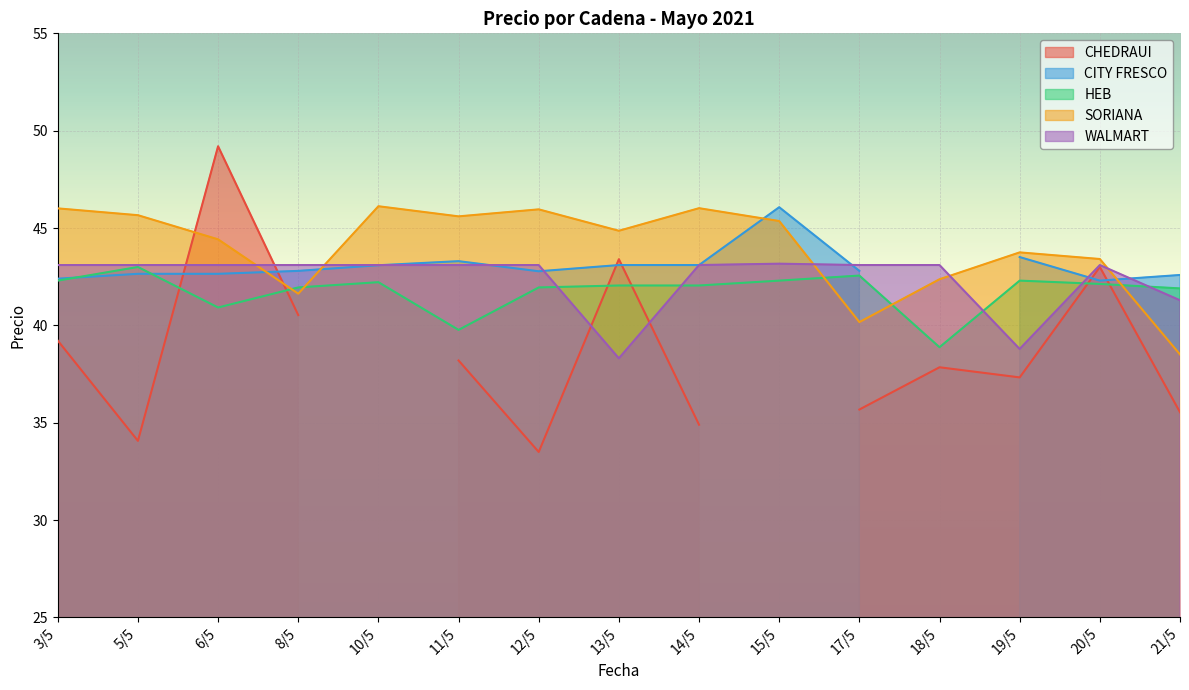

At which label does HEB reach its minimum?

18/5